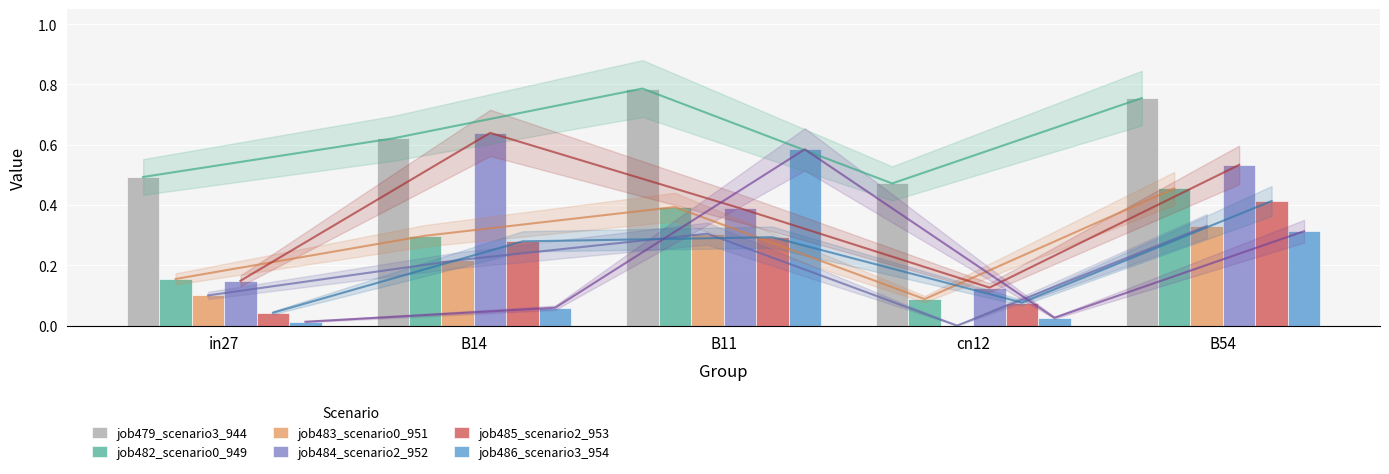

What is the difference between the highest and lowest values at cn12?

0.5